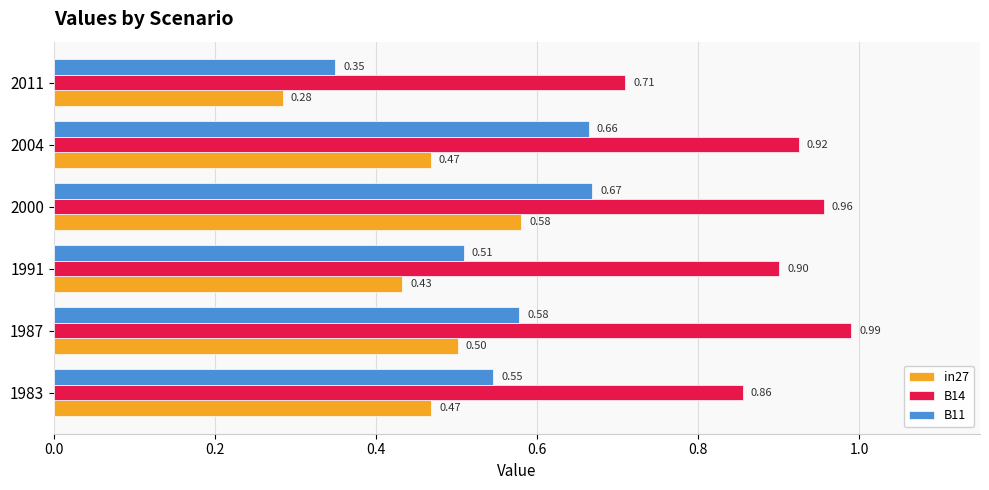

What is the sum of all B14 values?

5.3